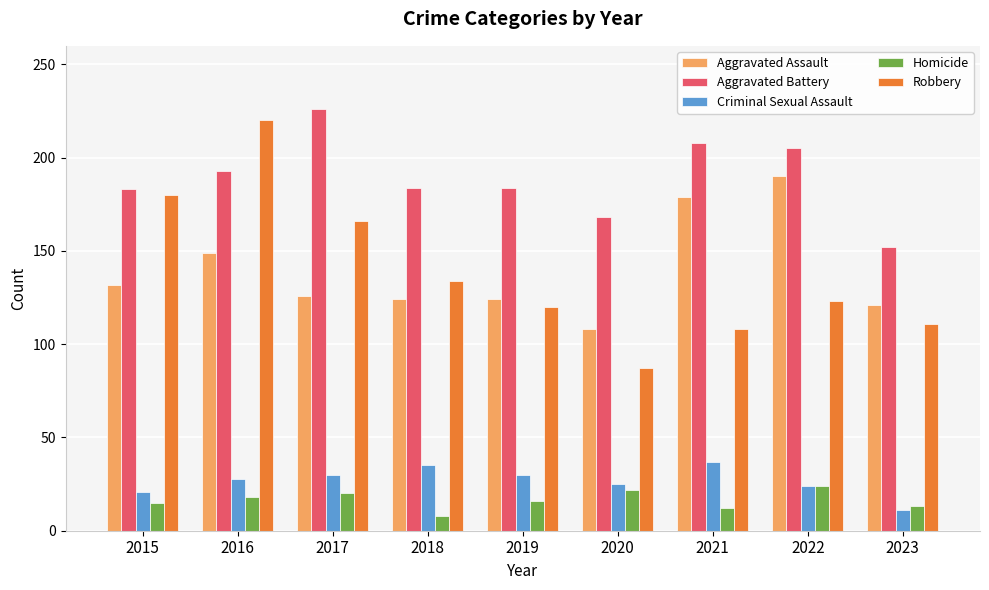

Is the value of Aggravated Battery at 2020 greater than the value of Robbery at 2016?

No